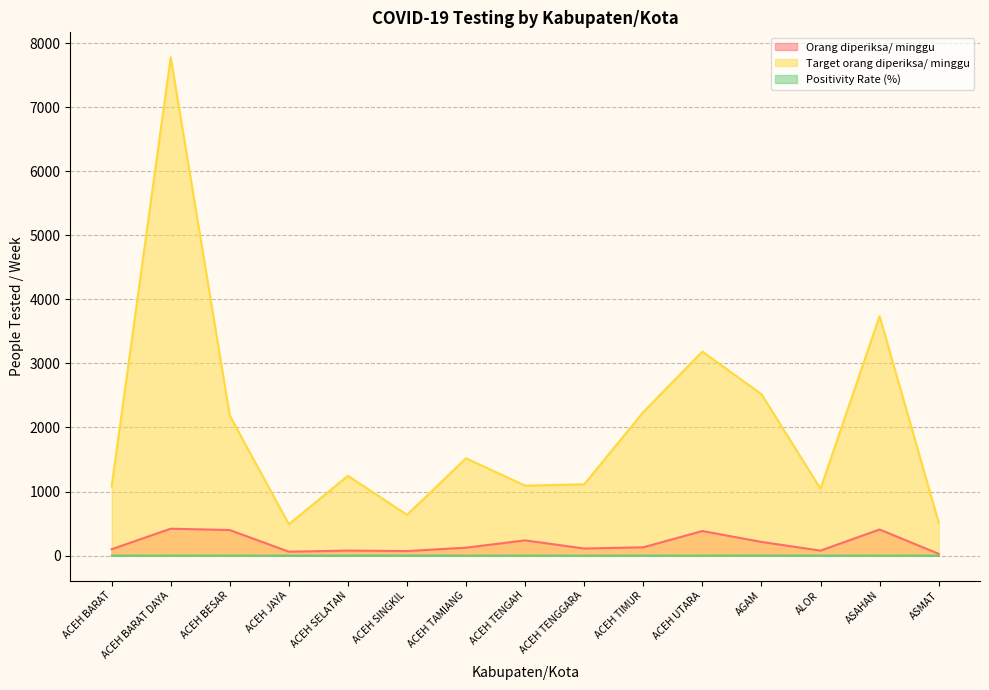

What is the sum of the Target orang diperiksa/ minggu values at ACEH SELATAN and ACEH TAMIANG?

2765.0